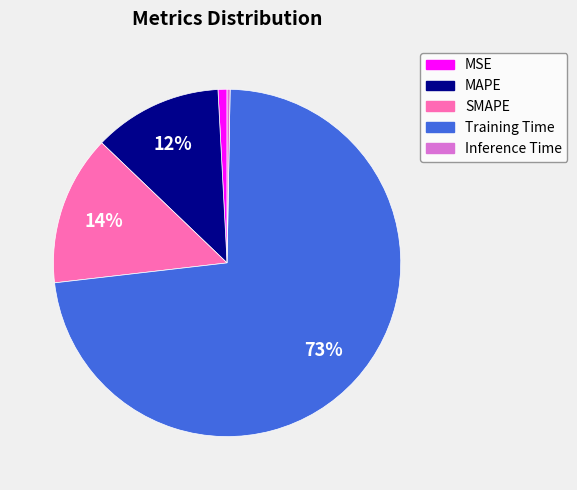

How many segments does this pie chart have?

5